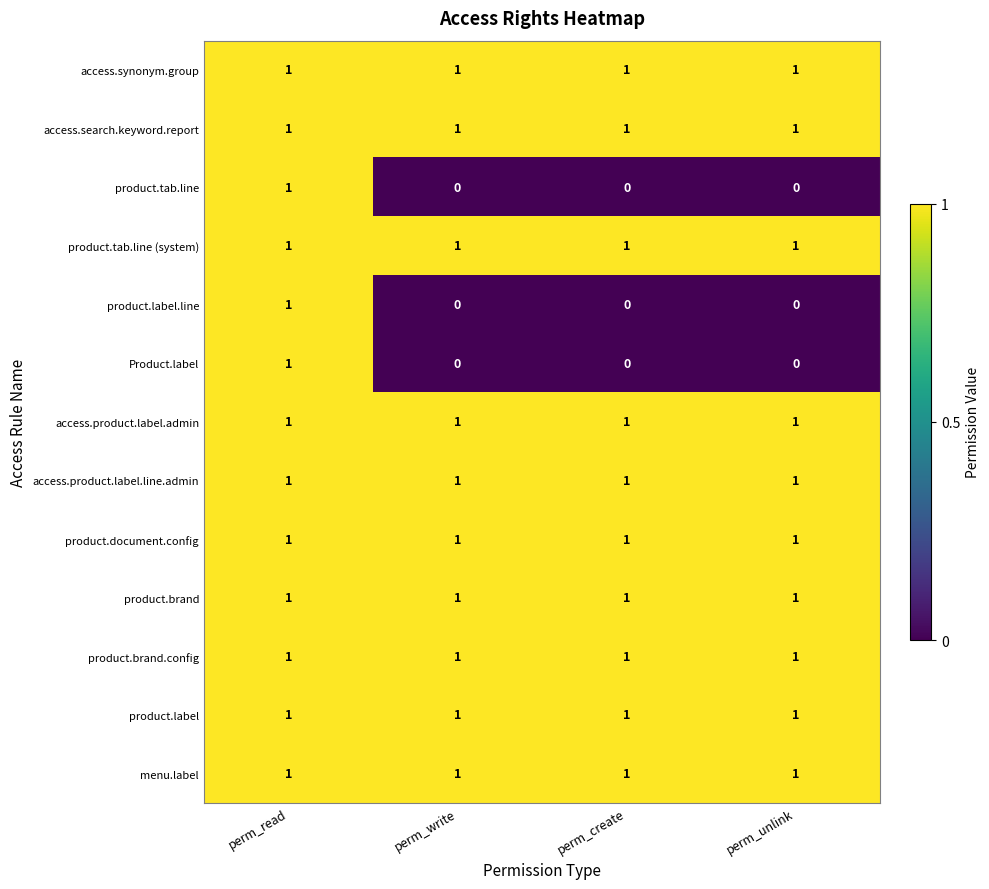

True or false: product.label has a value of 2 at perm_read.

False